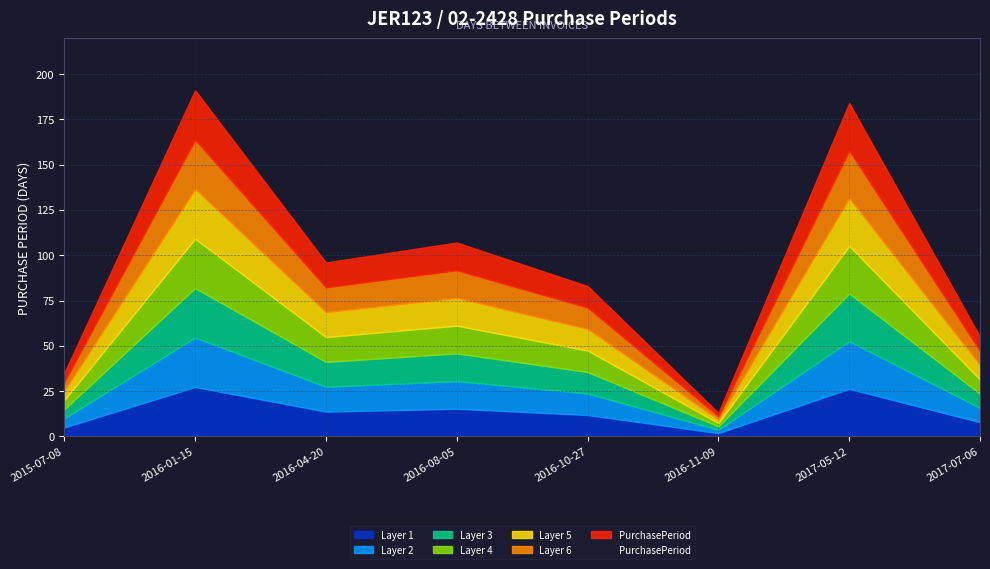

What is the sum of all values?

764